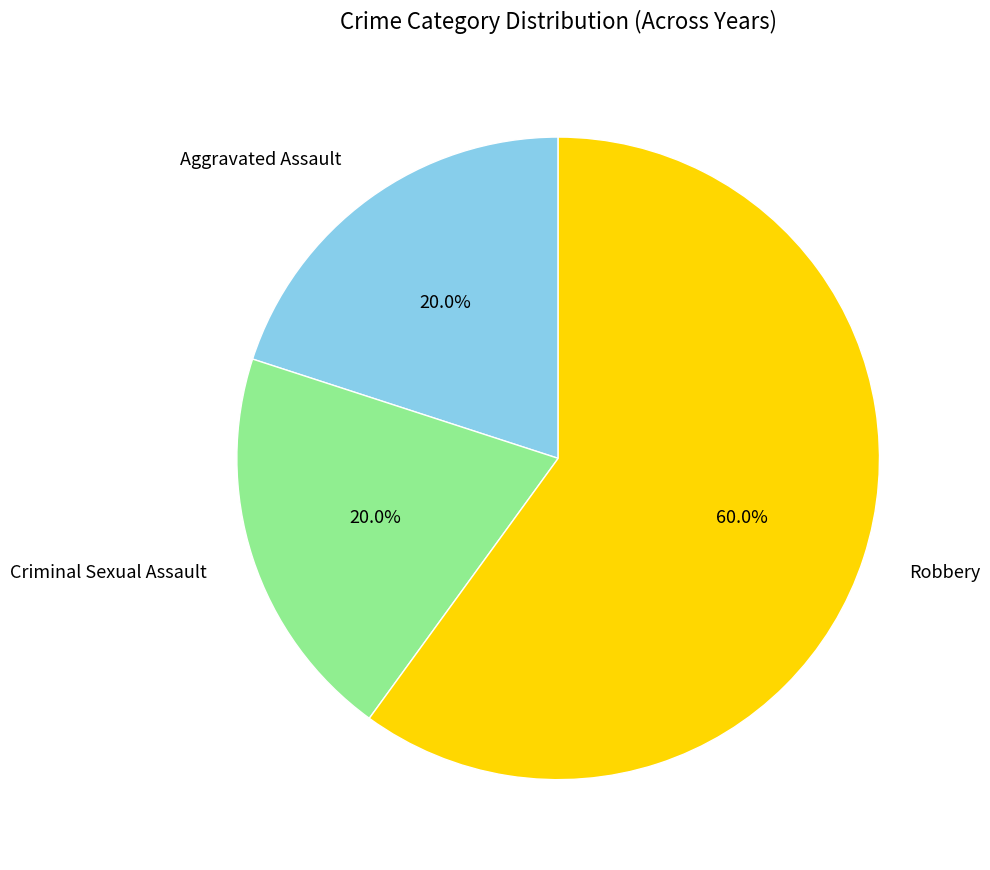

Which slice is the largest?

Robbery